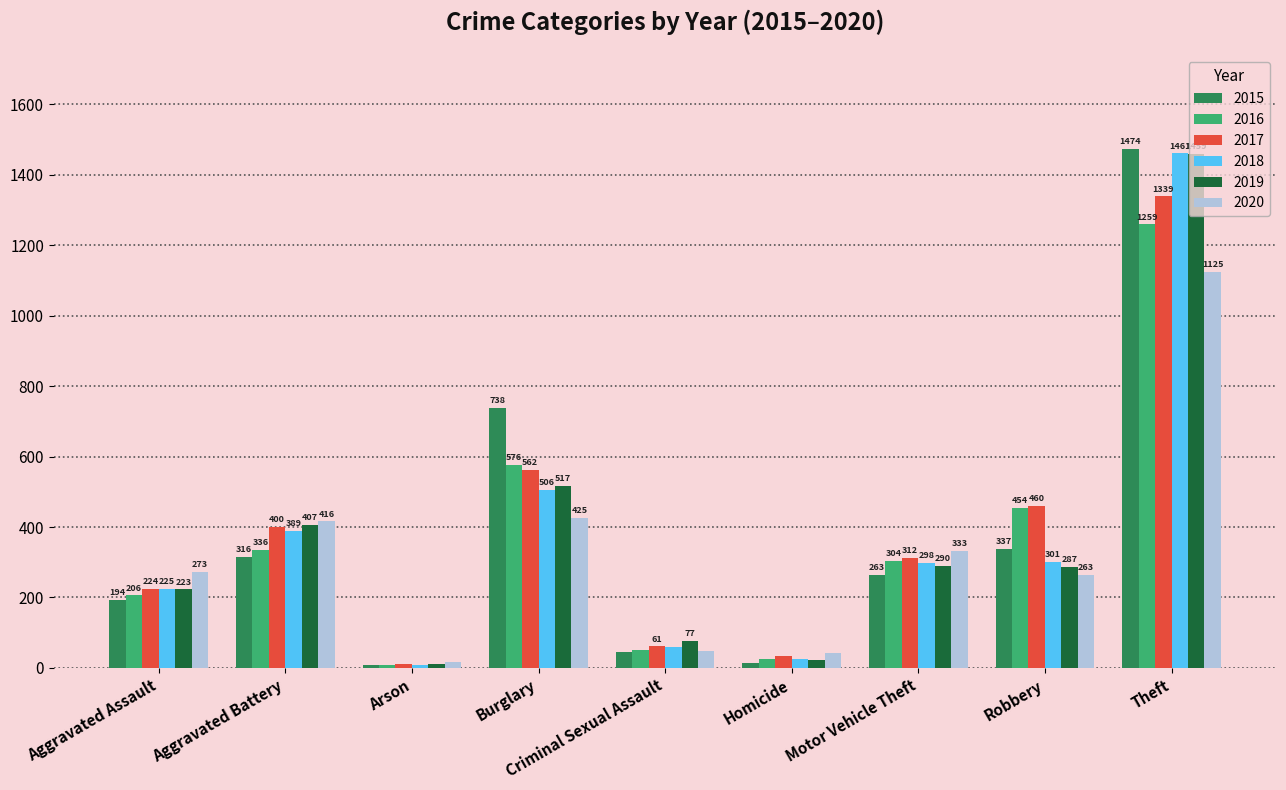

At which label does 2020 reach its minimum?

Arson